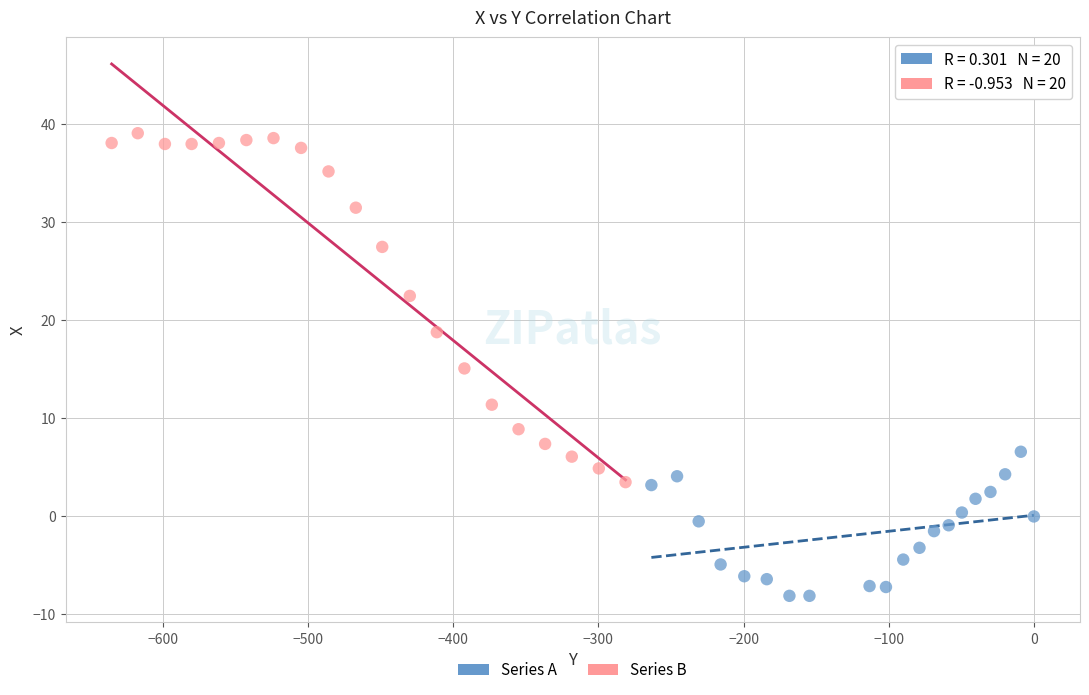

Which series contains the lowest Y value?

Series A